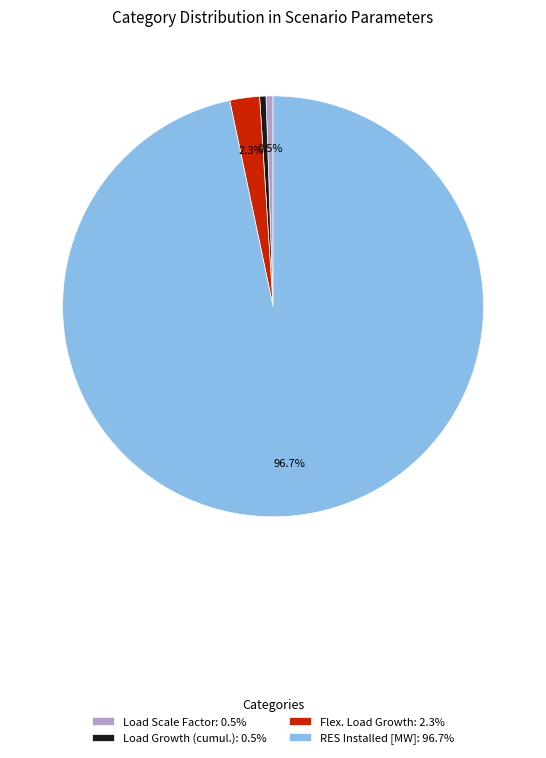

Which has a higher value, RES Installed [MW]: 96.7% or Load Scale Factor: 0.5%?

RES Installed [MW]: 96.7%